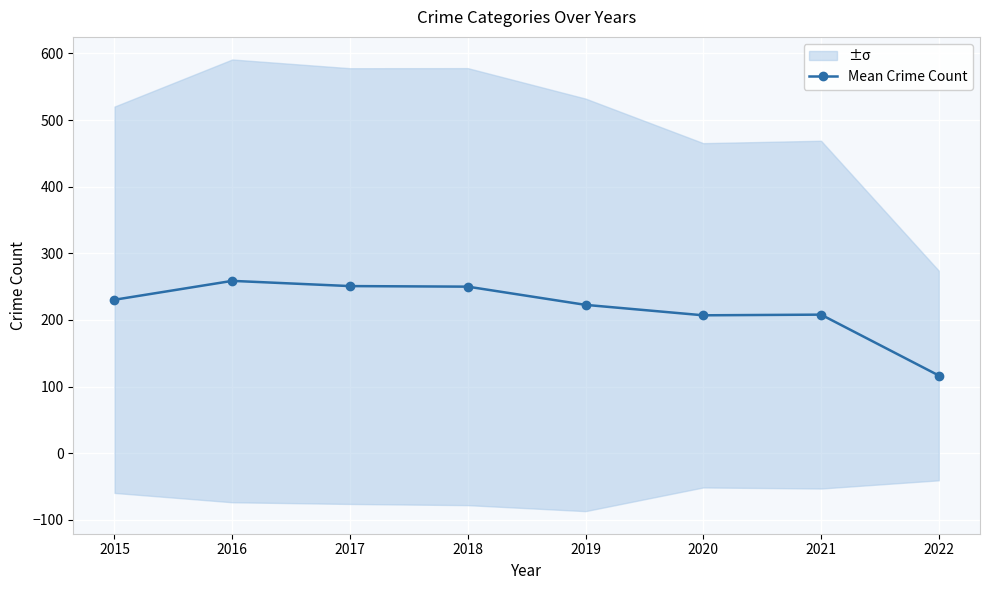

List the labels in order of value, smallest first.

2022, 2020, 2021, 2019, 2015, 2018, 2017, 2016